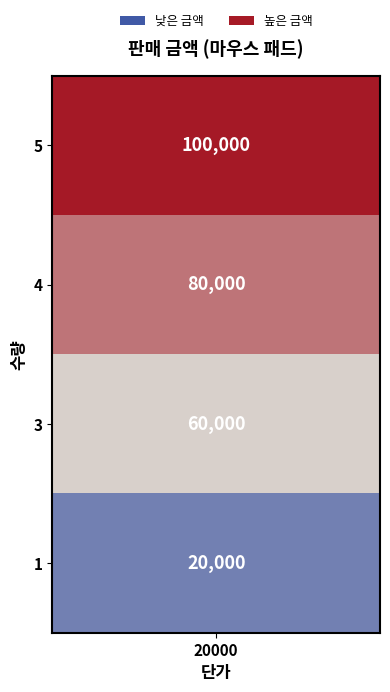

What is the difference between the maximum and minimum values?

80000